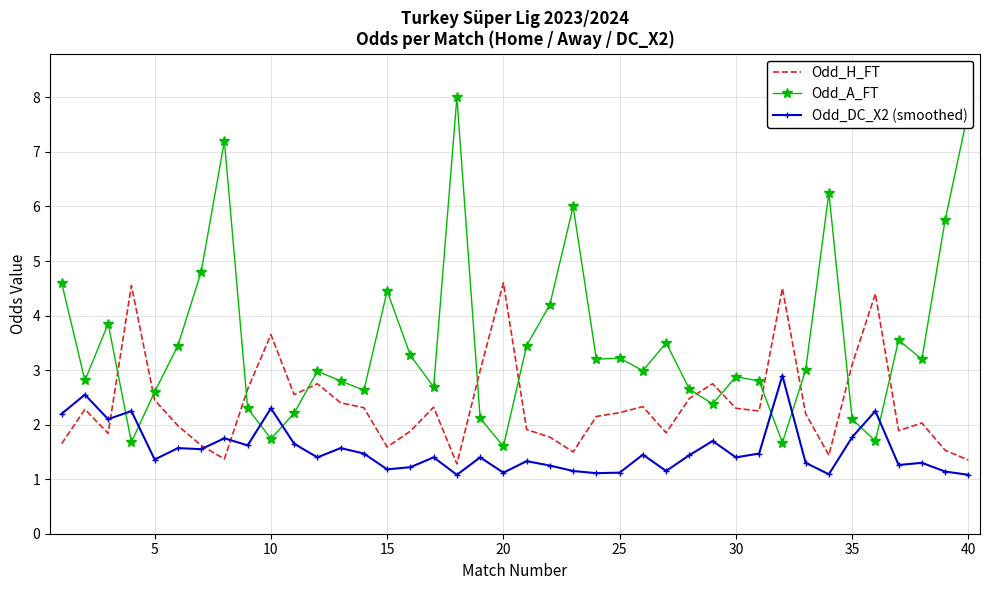

Which series has the widest spread of values?

Odd_A_FT